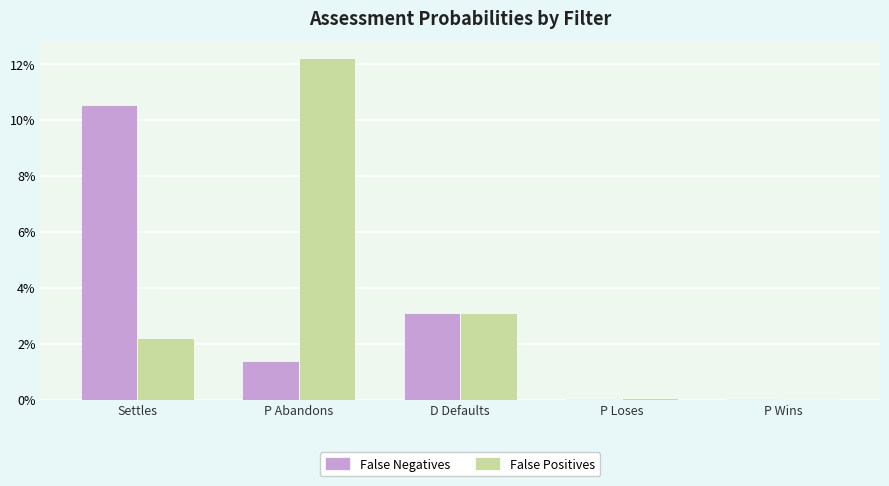

At which label does False Negatives reach its peak?

Settles